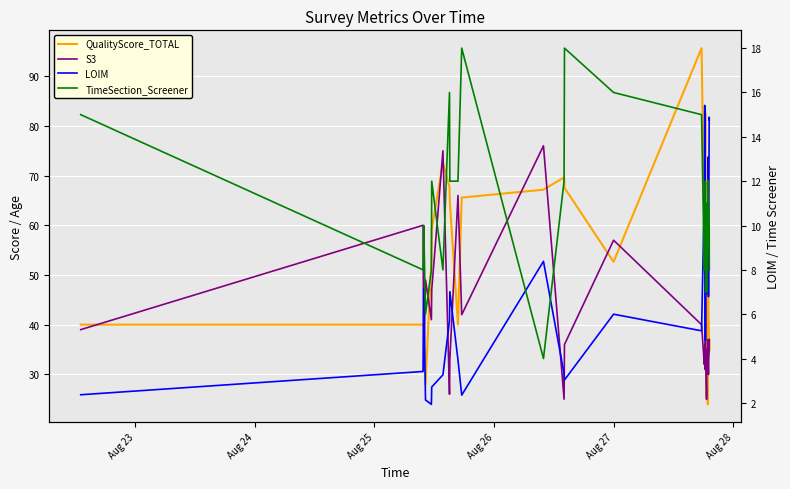

How many values in the LOIM series exceed 7?

24